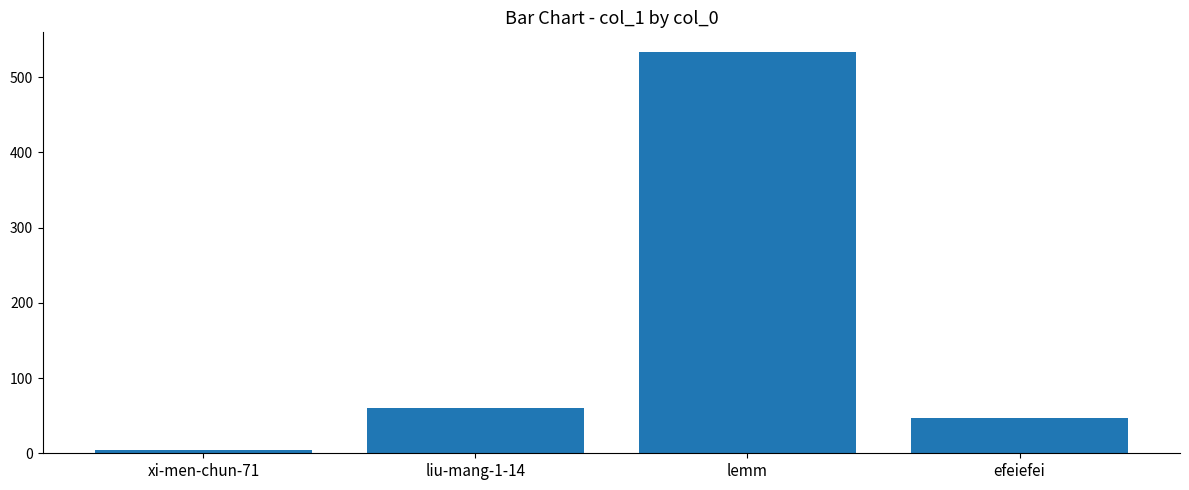

Reading left to right, what are all the values shown in this chart?

4	60	533	47